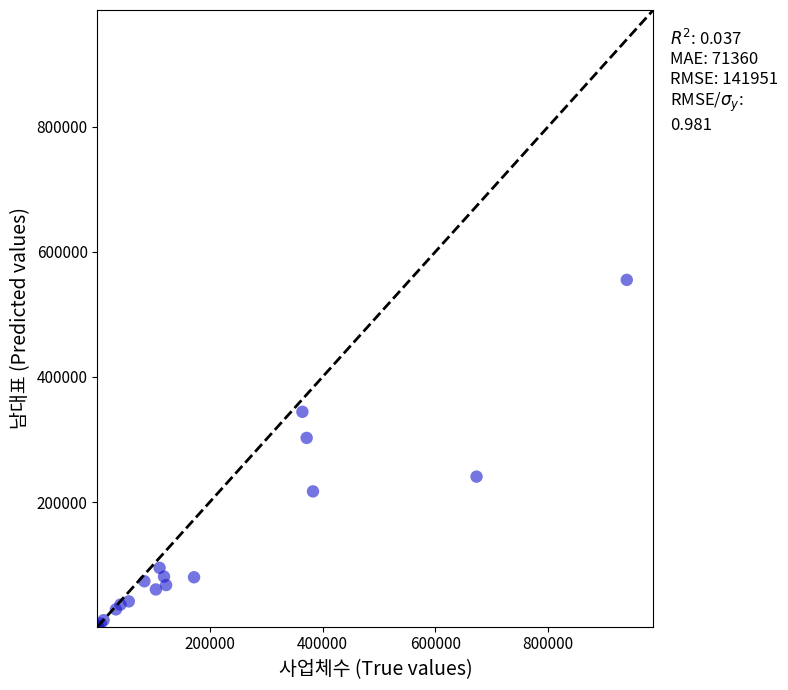

What Y value in the scatter plot is closest to 278072?

302646